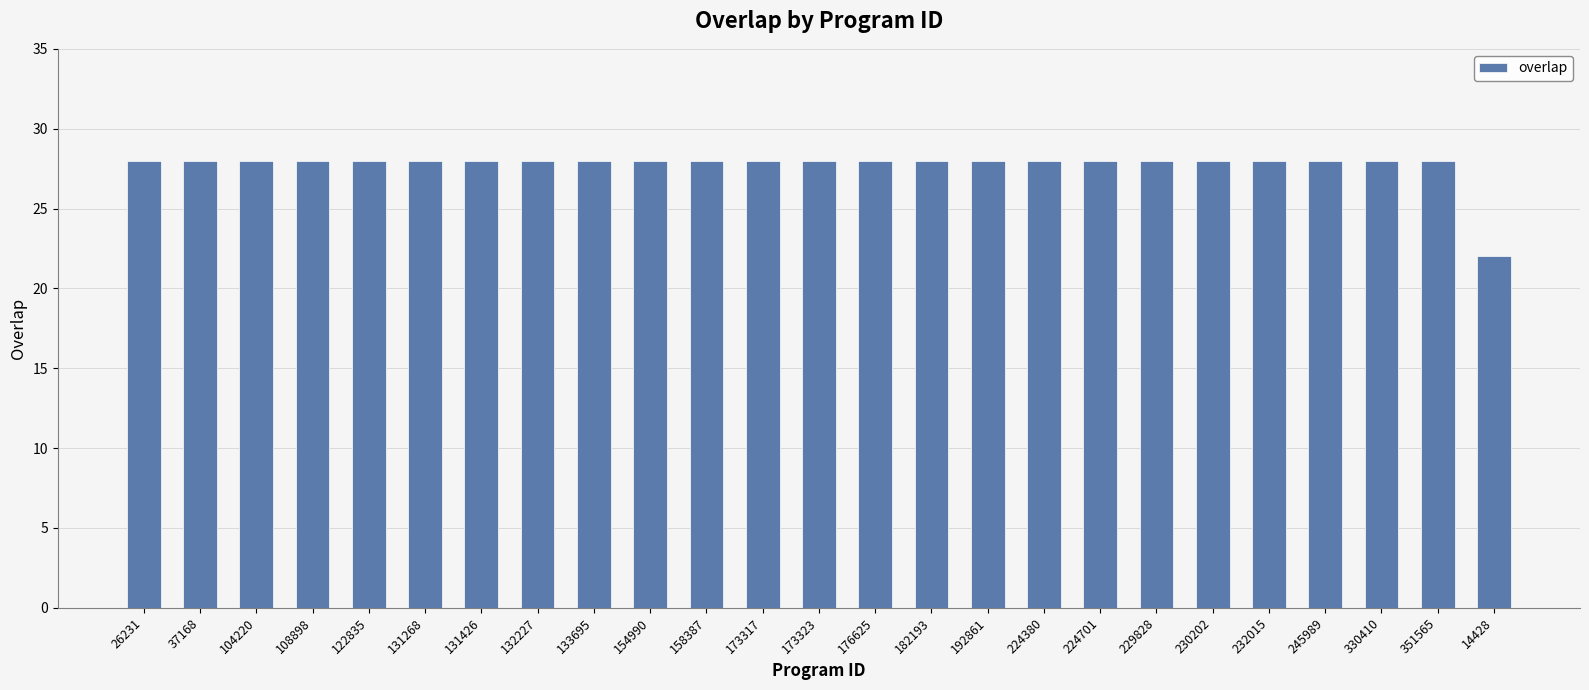

Which category has the lowest value across all series?

14428